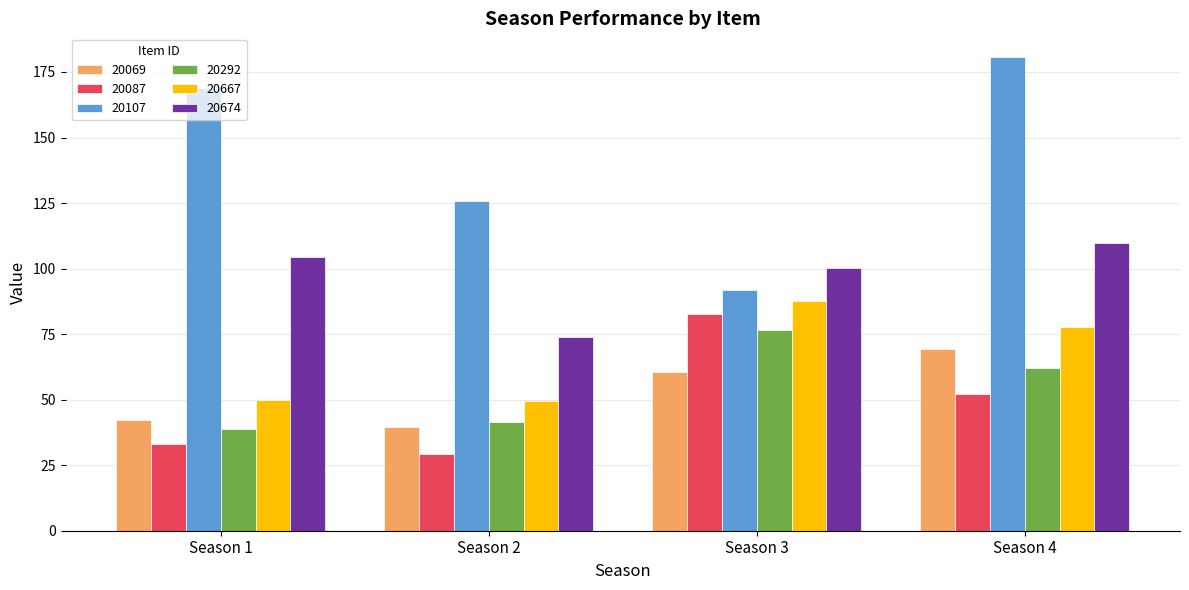

Between Season 1 and Season 2, which series saw the biggest shift?

20107